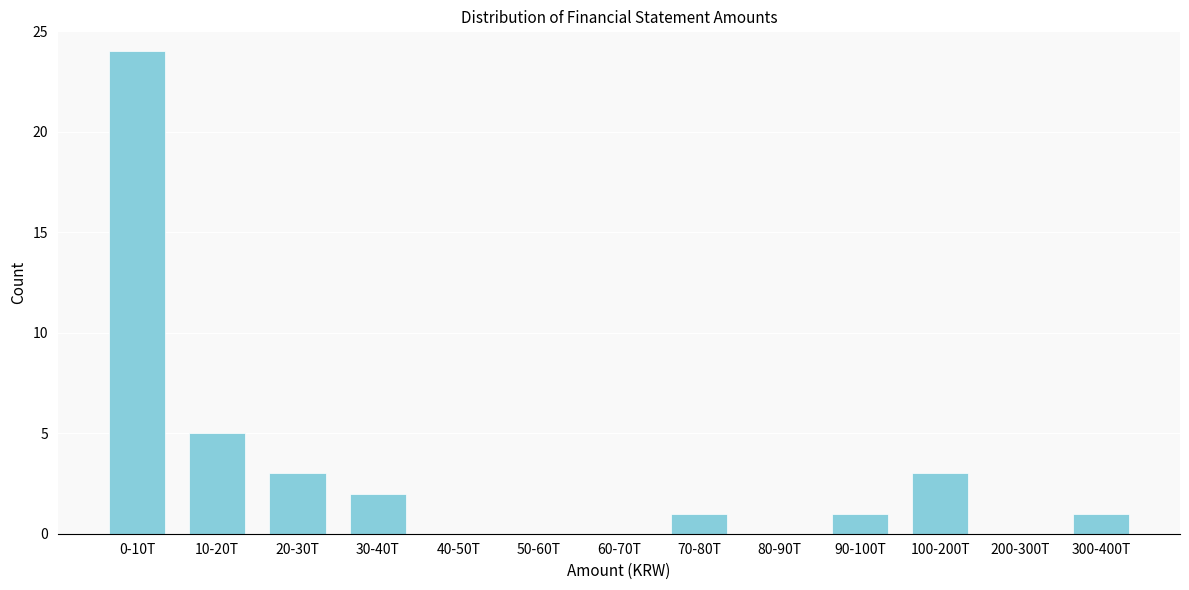

Reading left to right, what are all the values shown in this chart?

0-10T=24	10-20T=5	20-30T=3	30-40T=2	40-50T=0	50-60T=0	60-70T=0	70-80T=1	80-90T=0	90-100T=1	100-200T=3	200-300T=0	300-400T=1